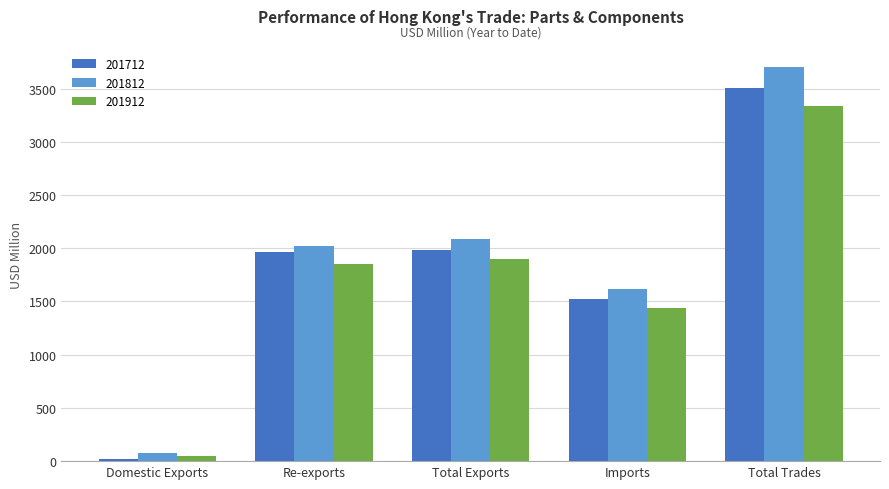

How many data points in 201912 are less than 1852?

2